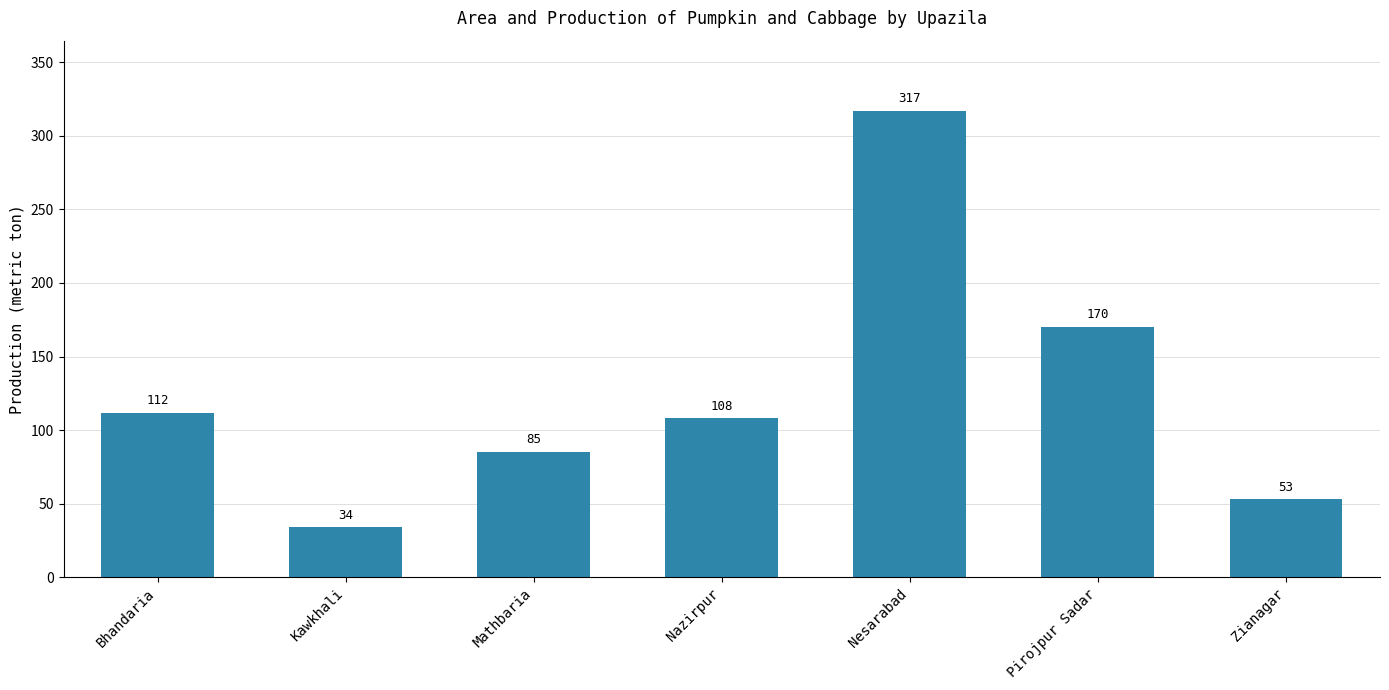

What is the label of the 3rd bar from the left?

Mathbaria